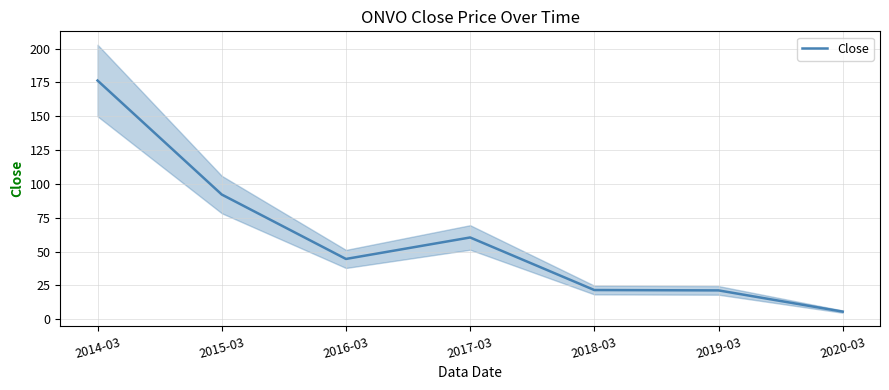

Rank the categories by value from lowest to highest.

2020-03, 2019-03, 2018-03, 2016-03, 2017-03, 2015-03, 2014-03